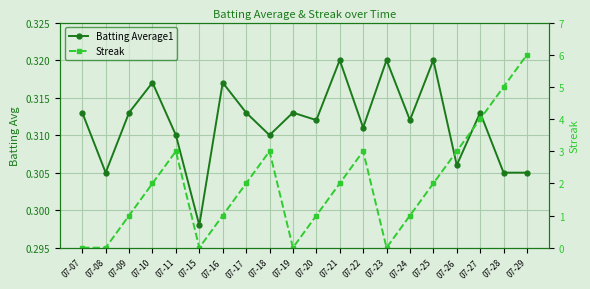

How many lines are shown in the chart?

2